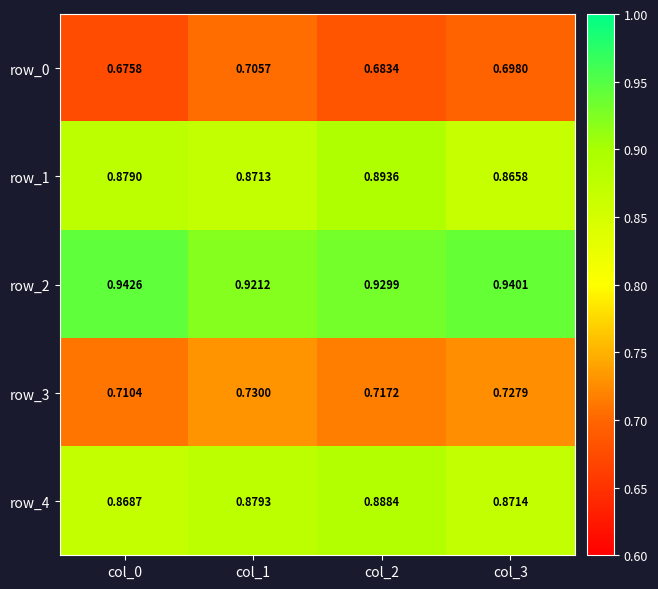

Is the value of row_3 at col_0 greater than the value of row_2 at col_1?

No